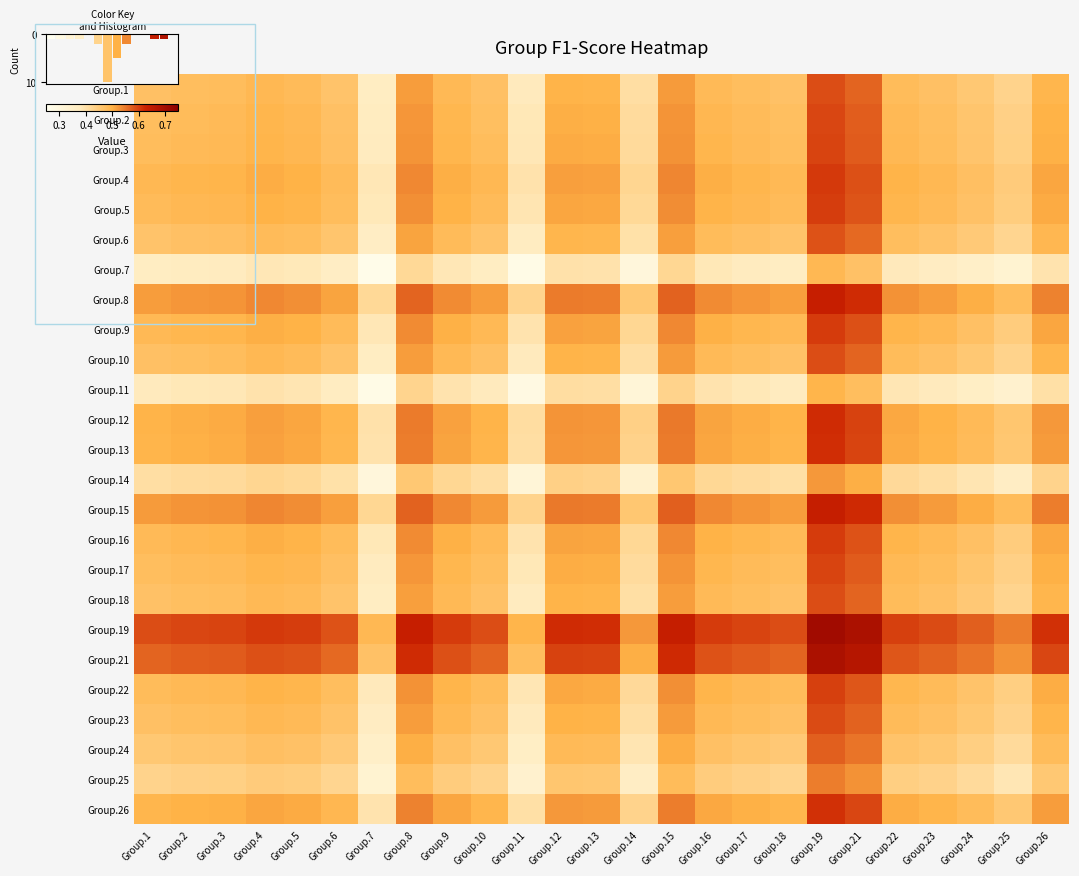

The Group.21 series shows 0.5 at Group.11. True or false?

True